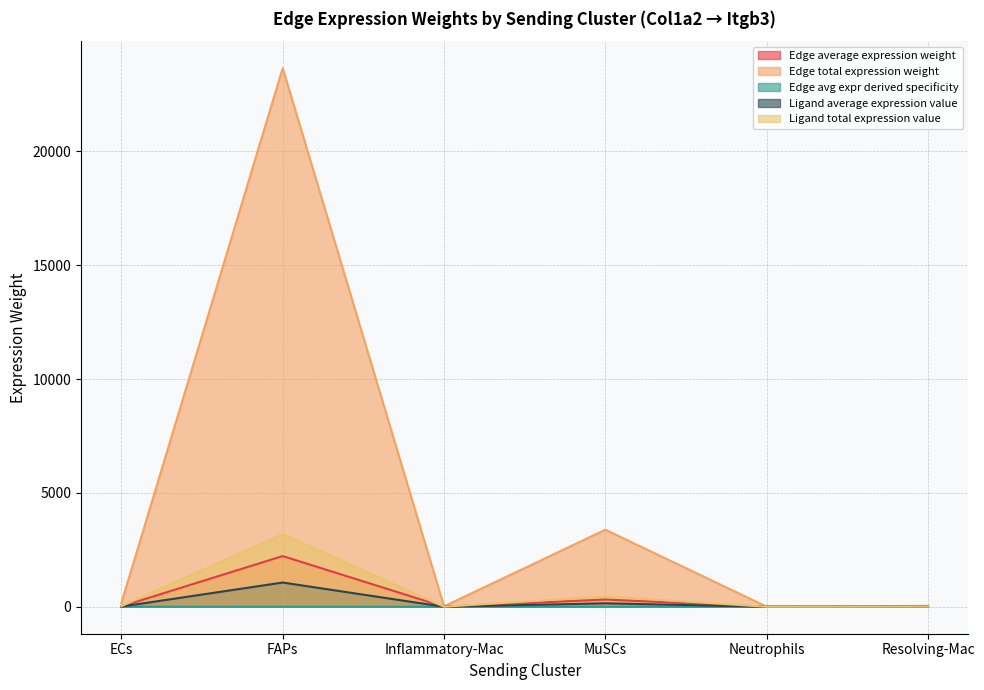

Where does the Ligand average expression value series first go above 8?

ECs